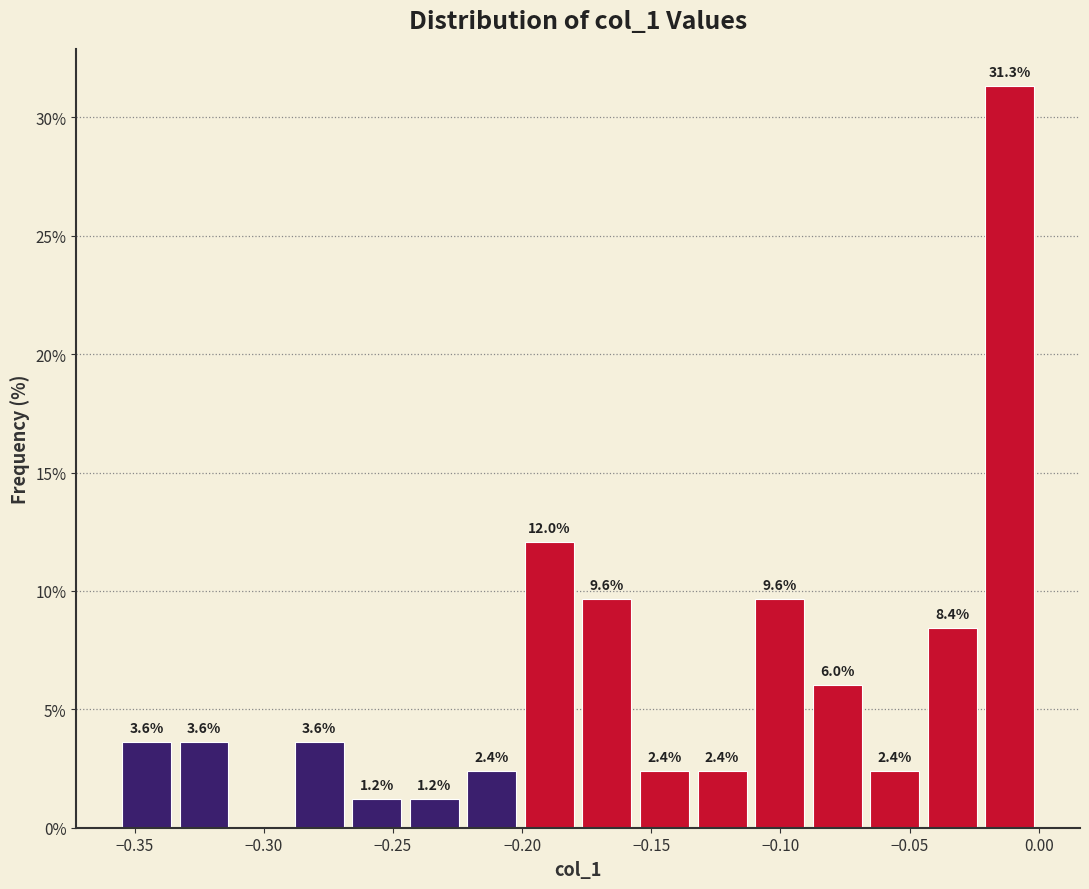

Which range on the x-axis has the tallest bar?

-0.020 to 0.000